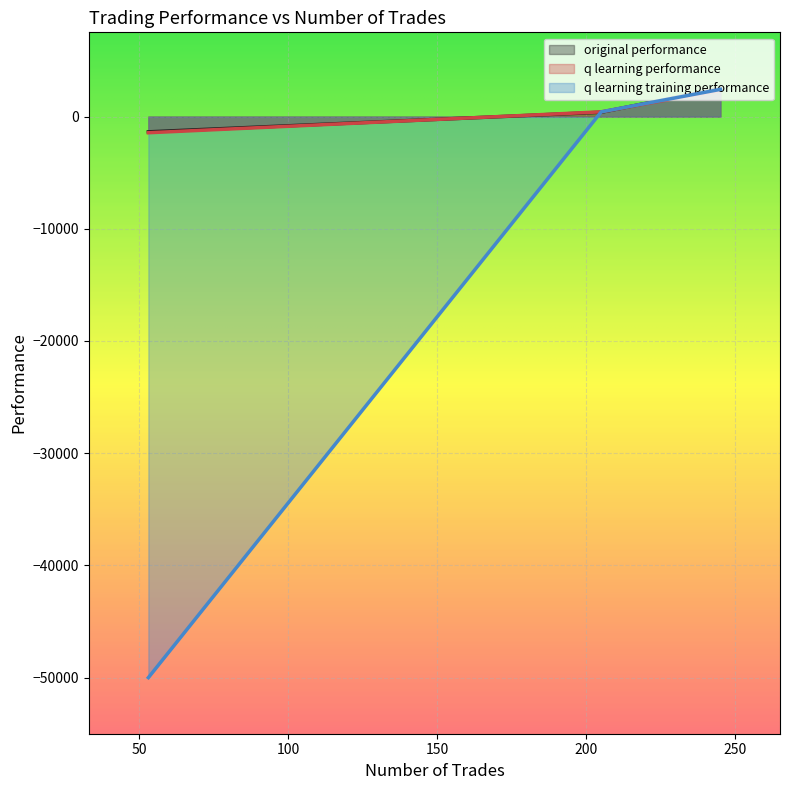

Which series has the widest spread of values?

q learning training performance